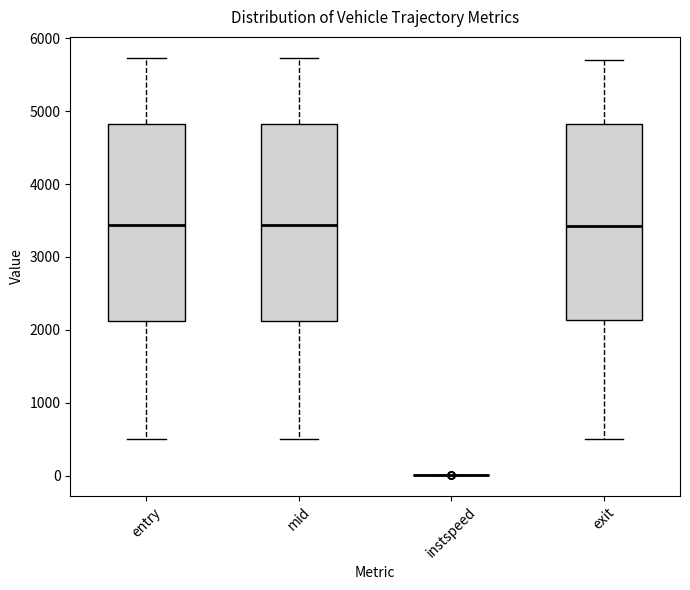

Reading left to right, transcribe this box plot: for each box, give where its median line is, the range the box spans, and where its two whiskers end, as read against the y-axis. The values are not printed on the chart, so give them approximately, as read against the axis.

entry: median 3400, box 2100 to 4800, whiskers 500 to 5700
mid: median 3400, box 2100 to 4800, whiskers 500 to 5700
instspeed: box collapsed to a line at 0, whiskers 0 to 0
exit: median 3400, box 2100 to 4800, whiskers 500 to 5700